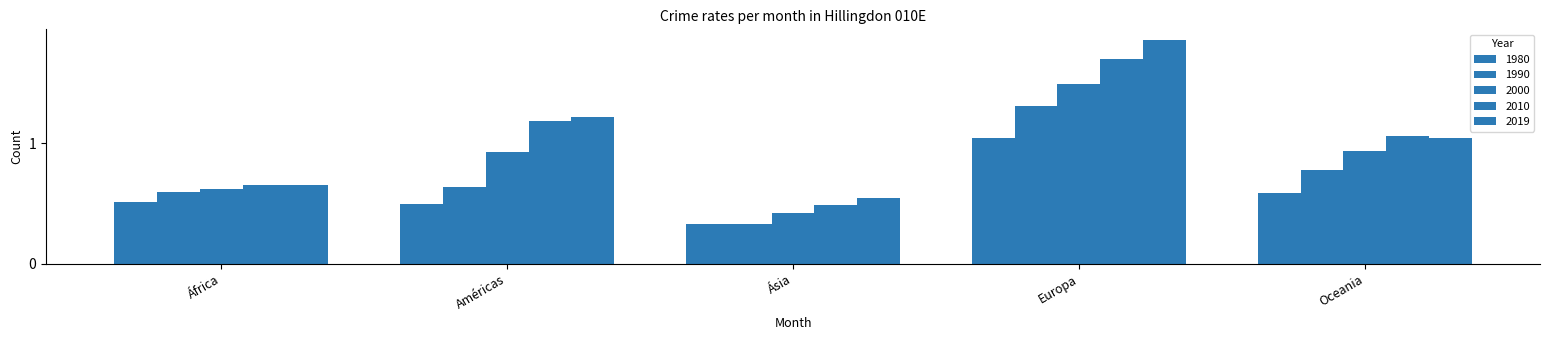

What is the difference between the maximum and second lowest values in the 2019 series?

1.2